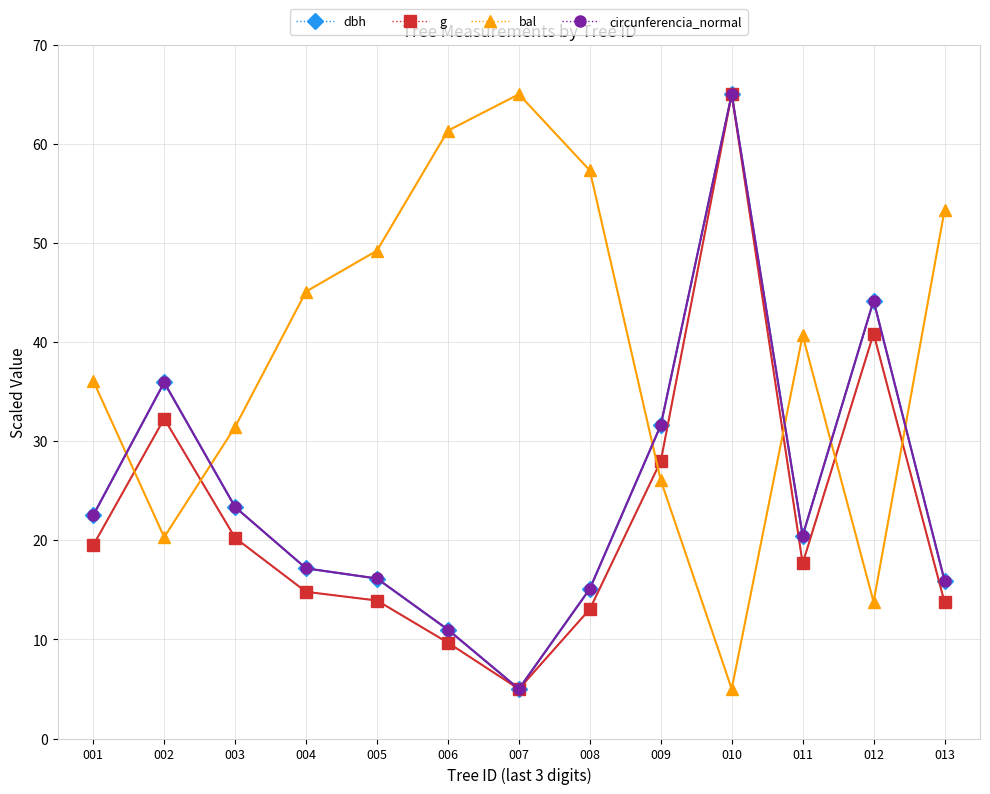

True or false: circunferencia_normal has a value of 71.5 at 012.

False